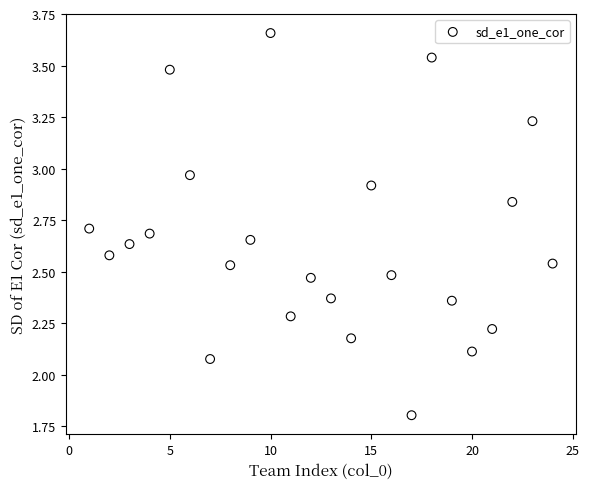

What is the range of Y values (max minus min)?

1.9